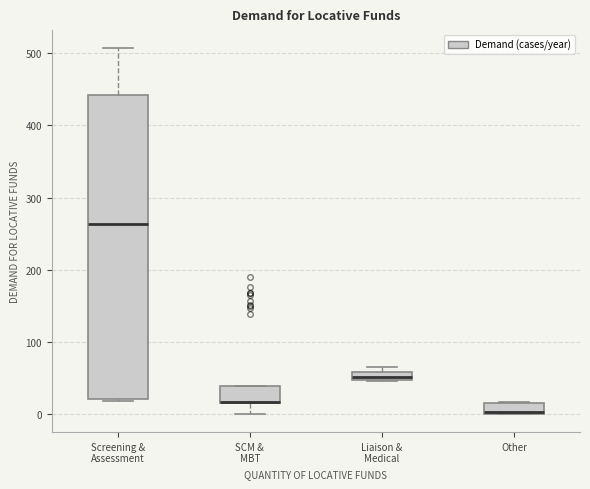

Comparing the boxes themselves (not the whiskers), which one is the tallest?

Screening & Assessment